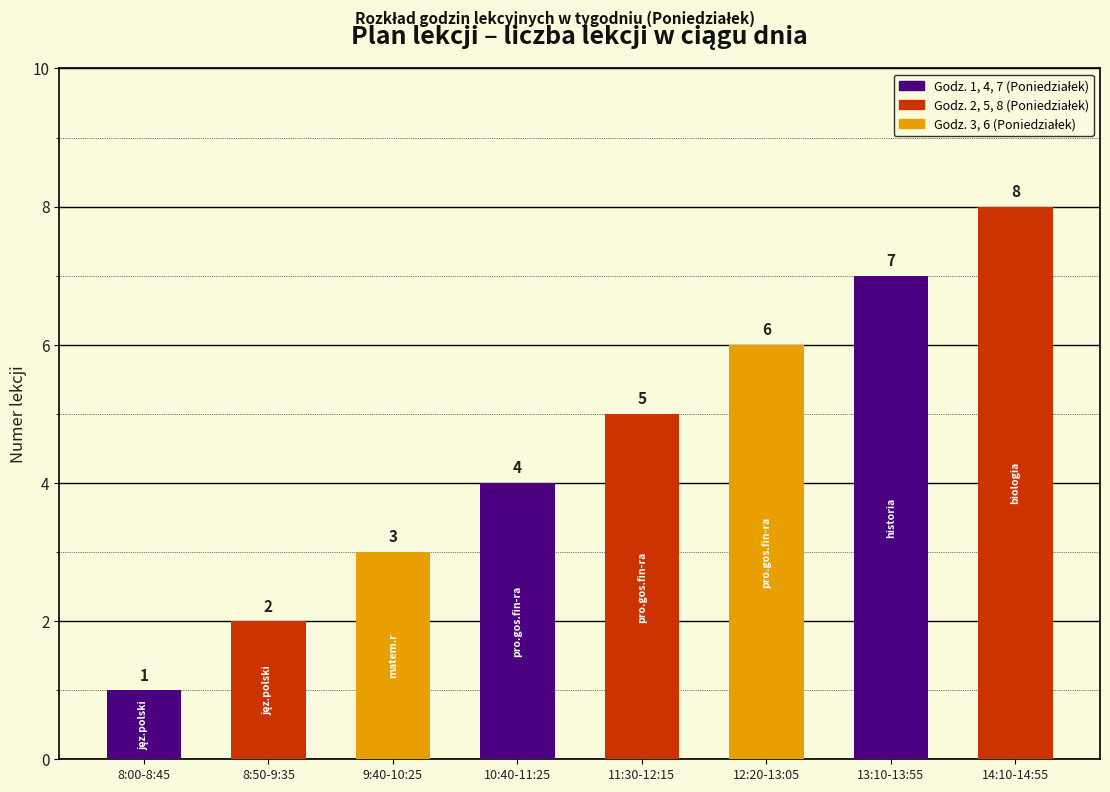

Rank the categories by value from lowest to highest.

8:00-8:45, 8:50-9:35, 9:40-10:25, 10:40-11:25, 11:30-12:15, 12:20-13:05, 13:10-13:55, 14:10-14:55